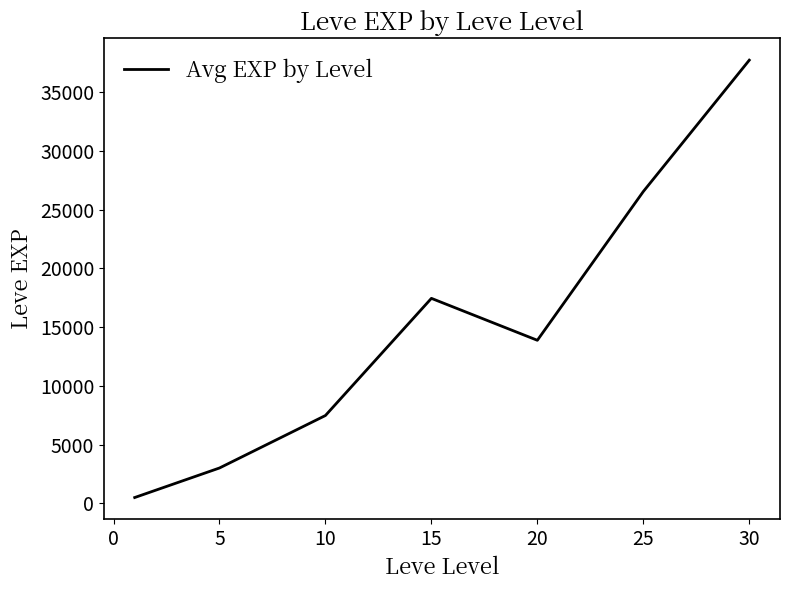

How many lines are shown in the chart?

1